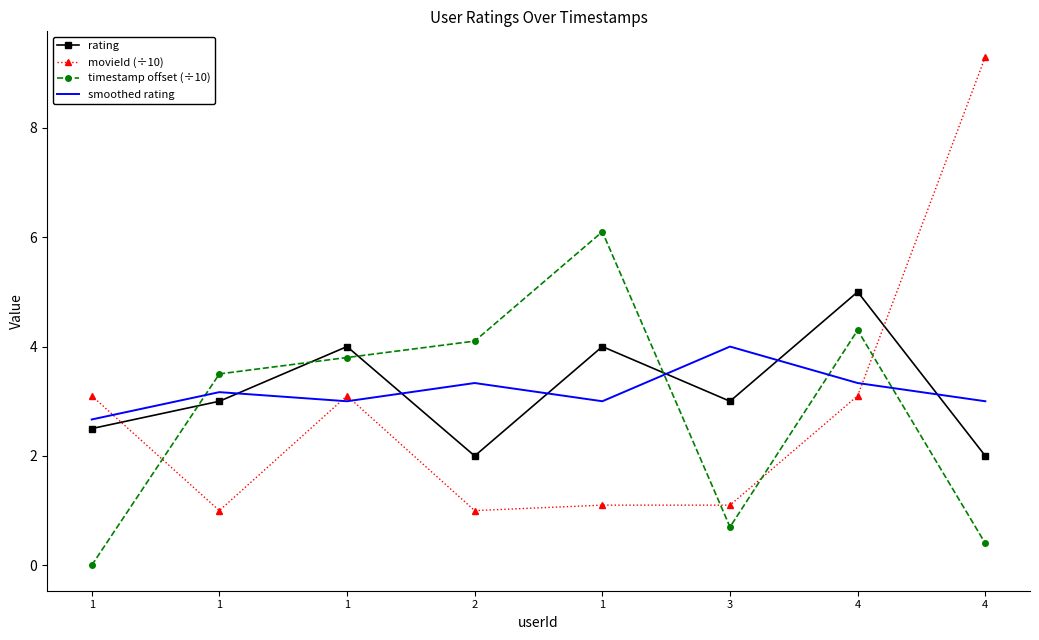

What are all the series names shown in the legend?

rating, movieId (÷10), timestamp offset (÷10), smoothed rating